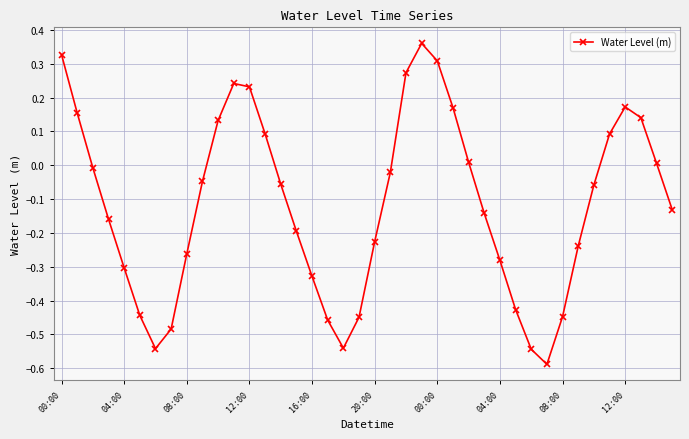

What is the sum of all values?

-4.7